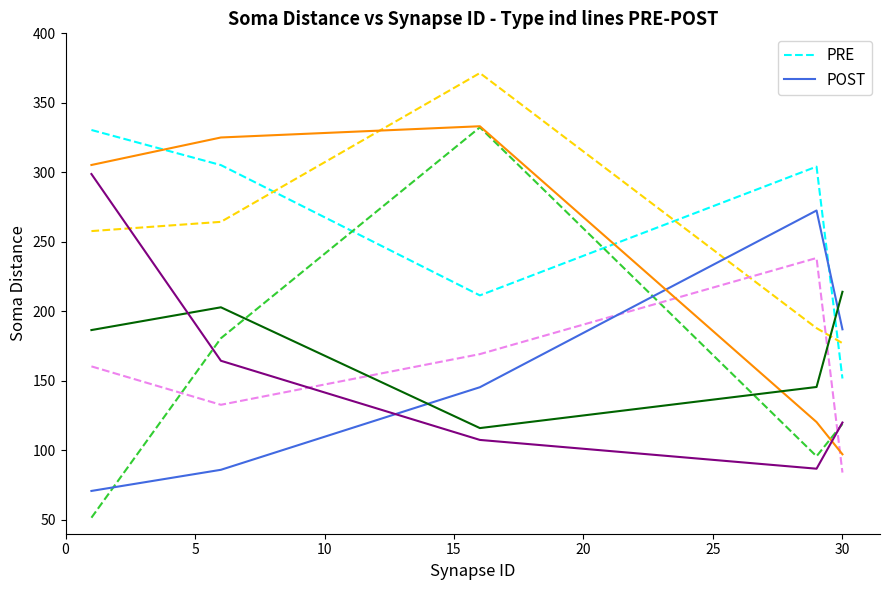

What value does the POST series have at 30?

187.1